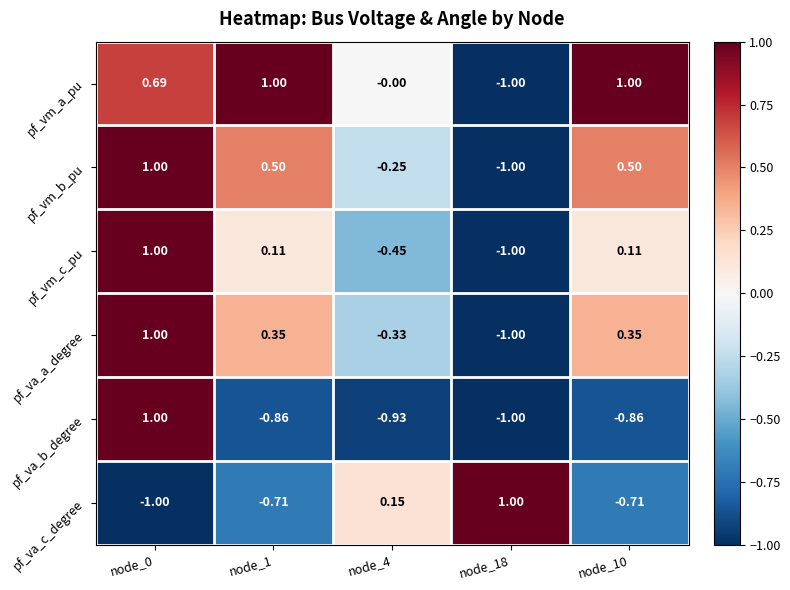

At which category is the sum across all series the highest?

node_0